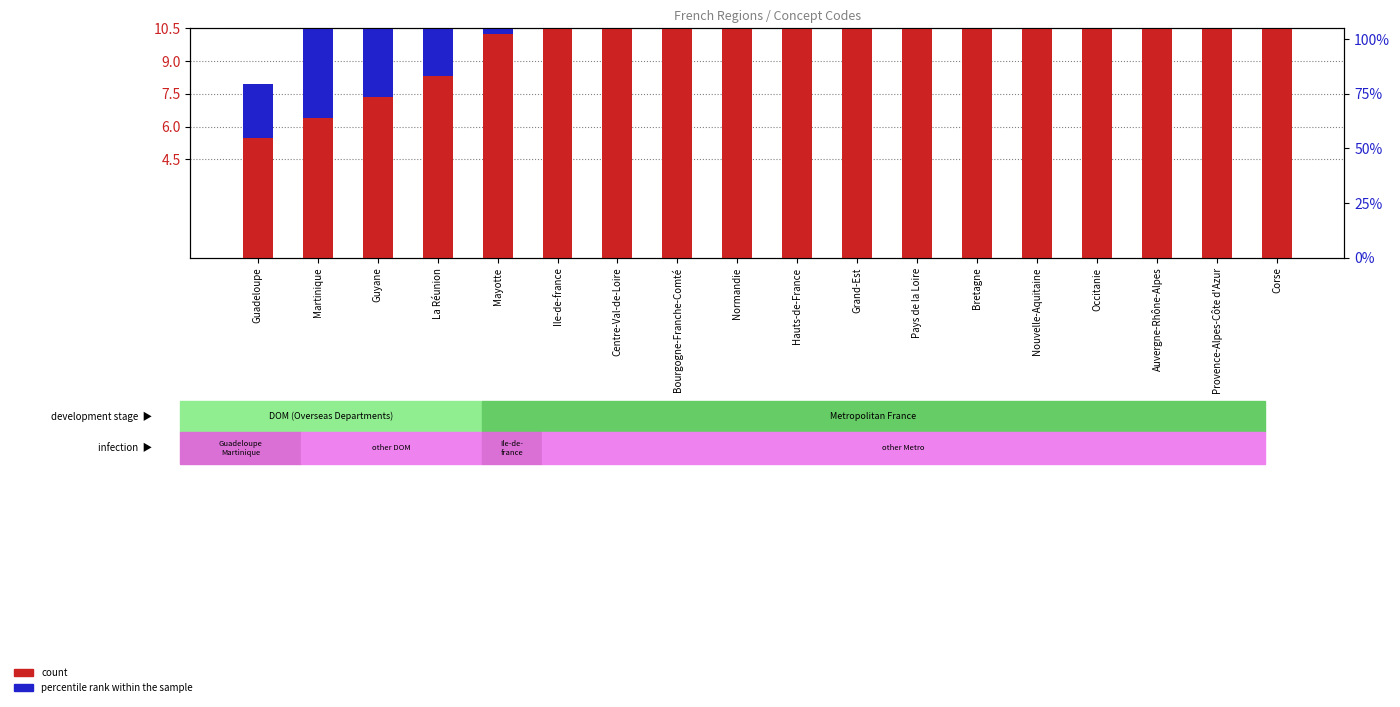

What value does the count series have at Ile-de-france?

15.0